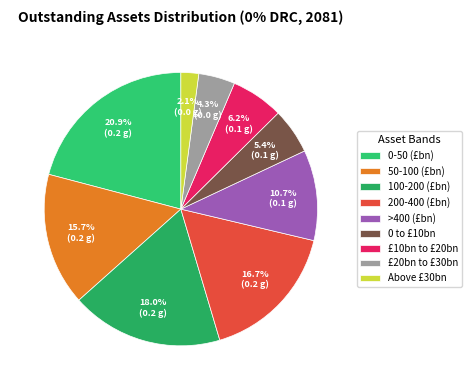

What is the change in value from 200-400 (£bn) to 0 to £10bn?

-0.1